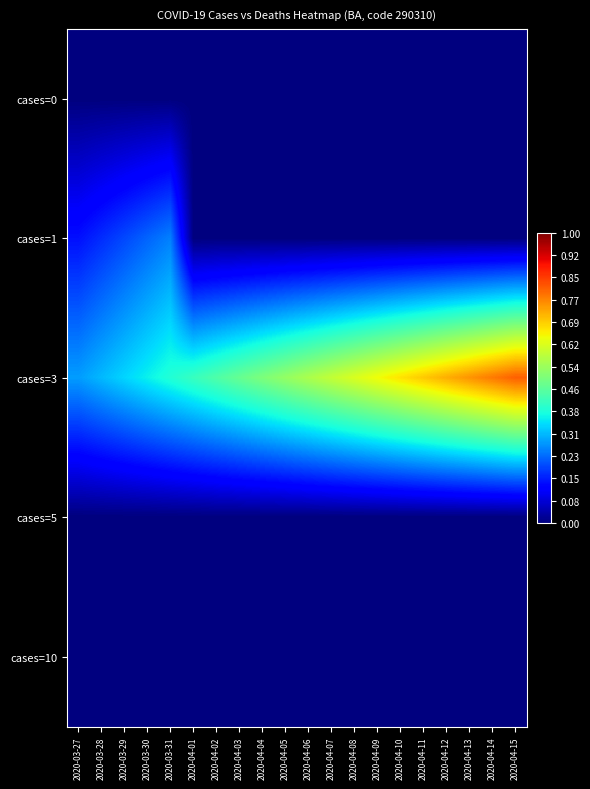

Which category has the lowest value across all series?

2020-03-27